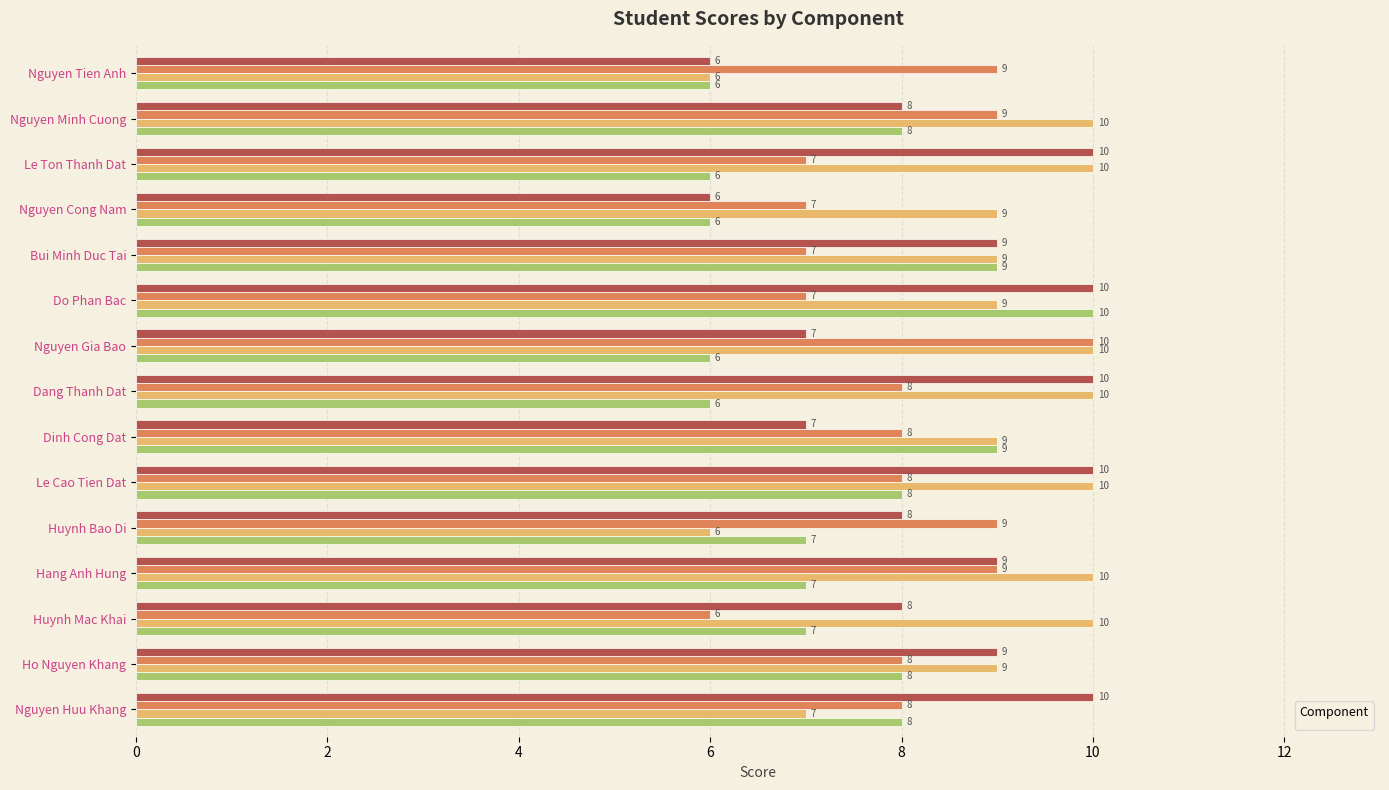

How many groups of bars are there?

15